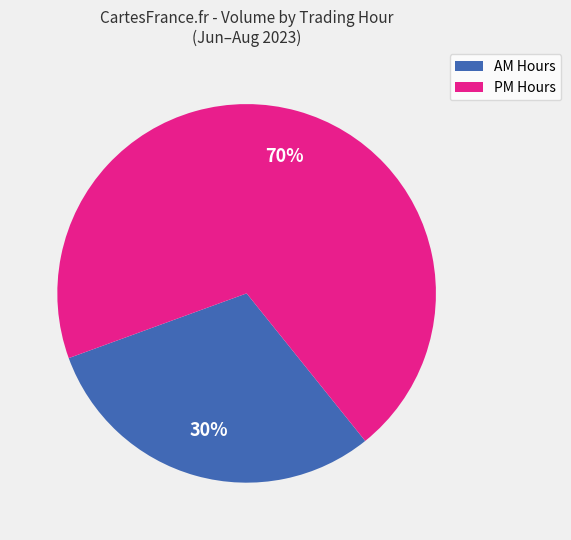

Does any single category account for the majority?

Yes